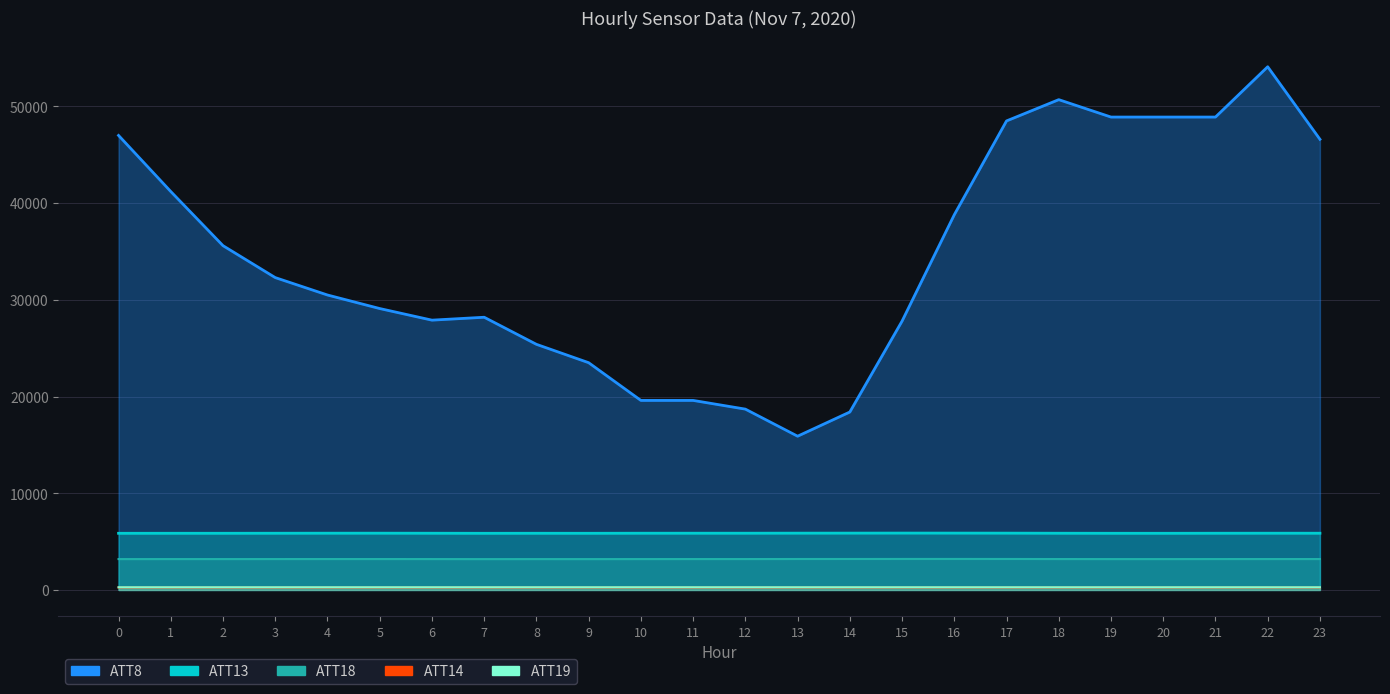

True or false: ATT8 and ATT18 cross at least once.

False